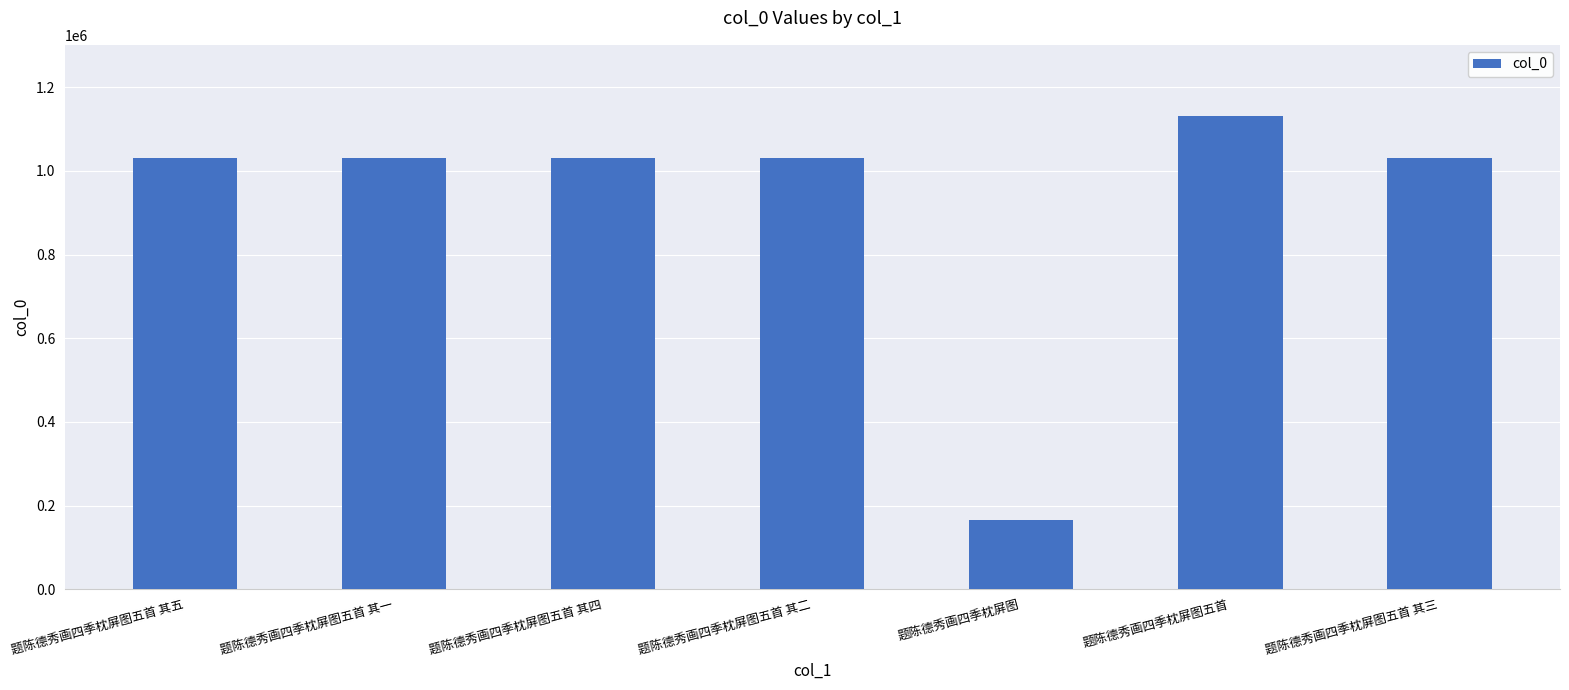

The value at 题陈德秀画四季枕屏图 is 164807. True or false?

True